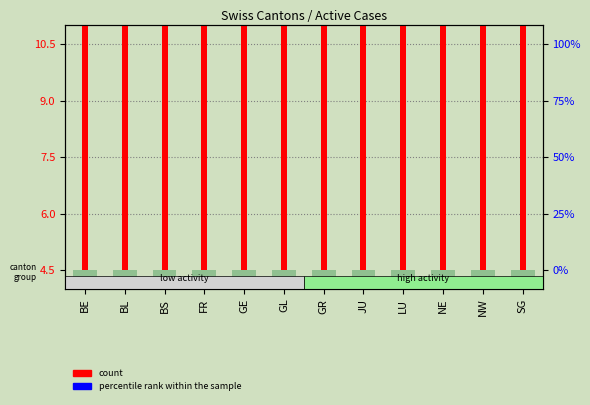

The count series shows 28.5 at BL. True or false?

True